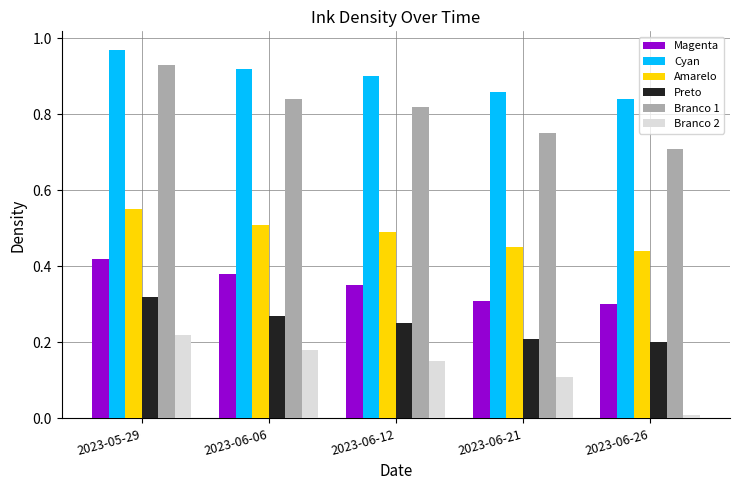

What position from the right is 2023-06-26?

1